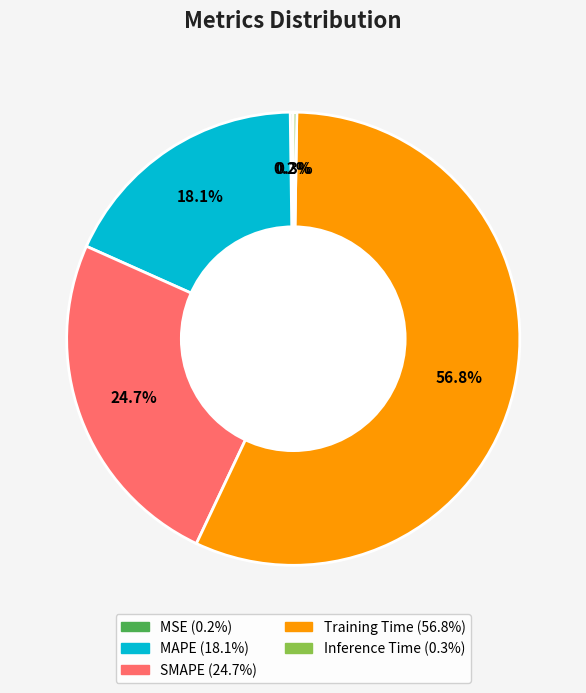

Which slice represents more than half of the pie?

Training Time